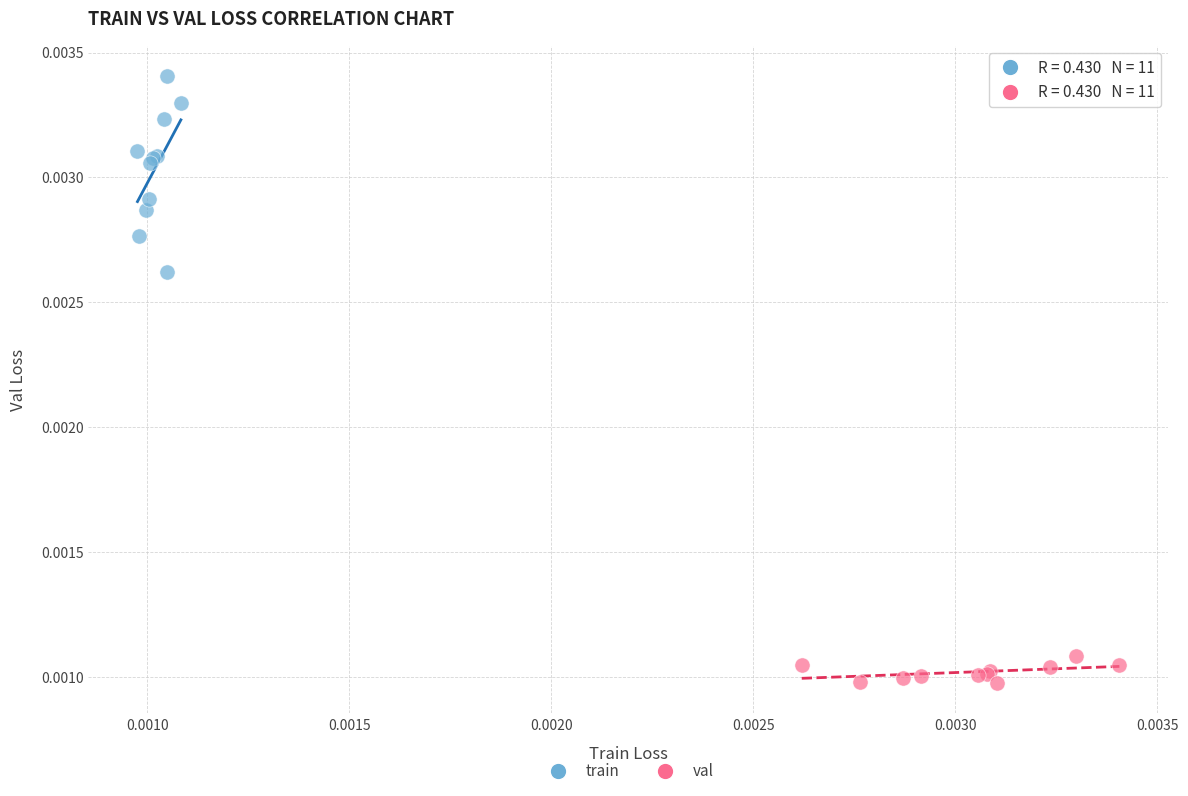

Which series contains the lowest Y value?

val